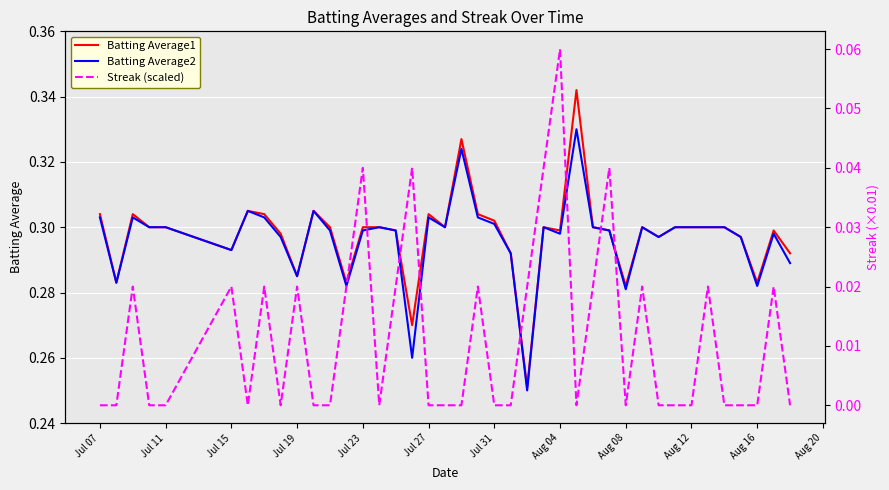

In Batting Average1, how many points are higher than both neighbors (excluding endpoints)?

9